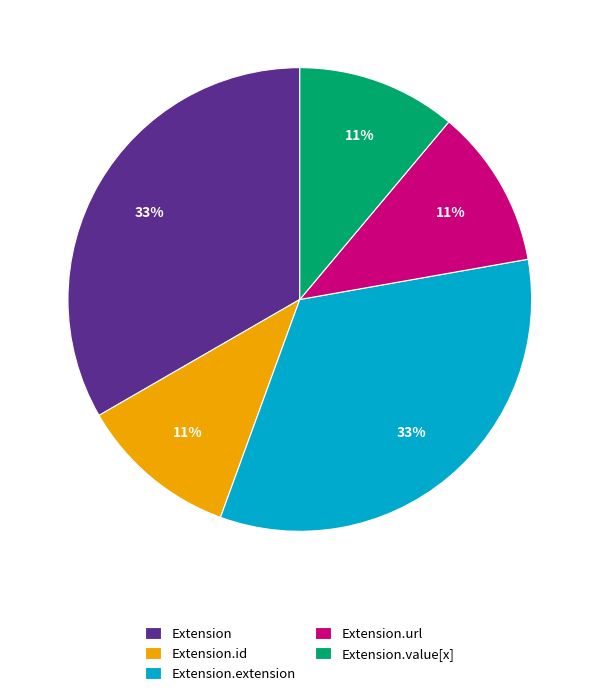

Is it true that Extension.value[x] is 1% of the pie?

False